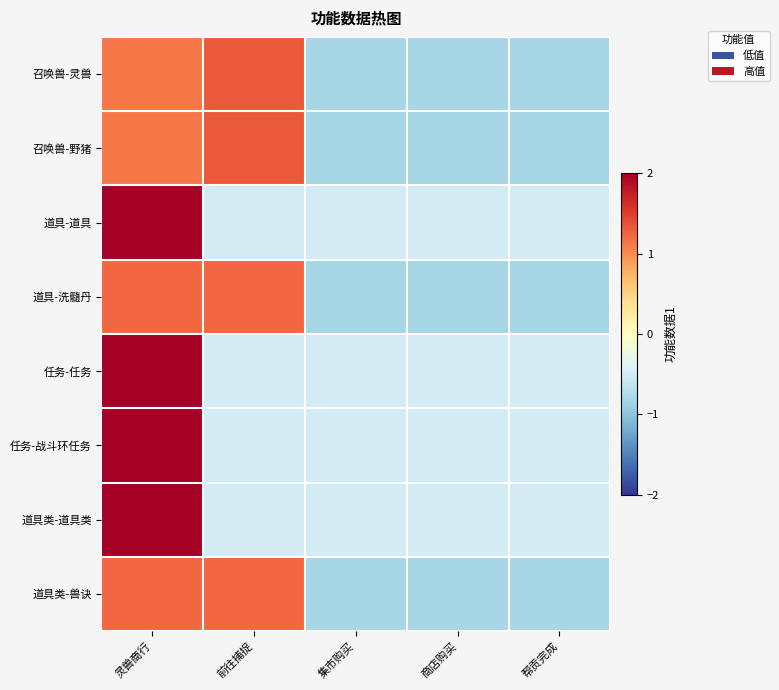

What is the smallest value displayed?

-0.8